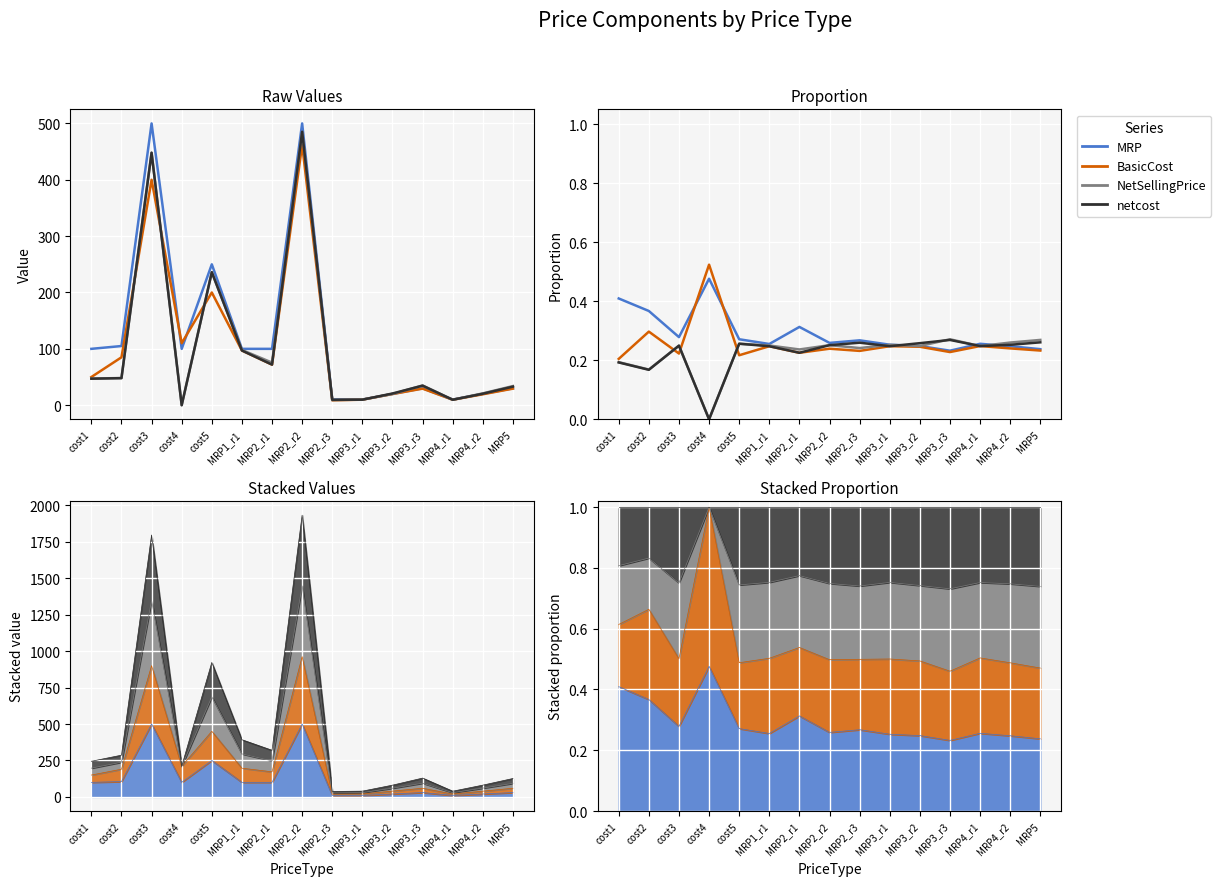

Where do MRP and NetSellingPrice first cross each other?

MRP3_r3 and MRP4_r1